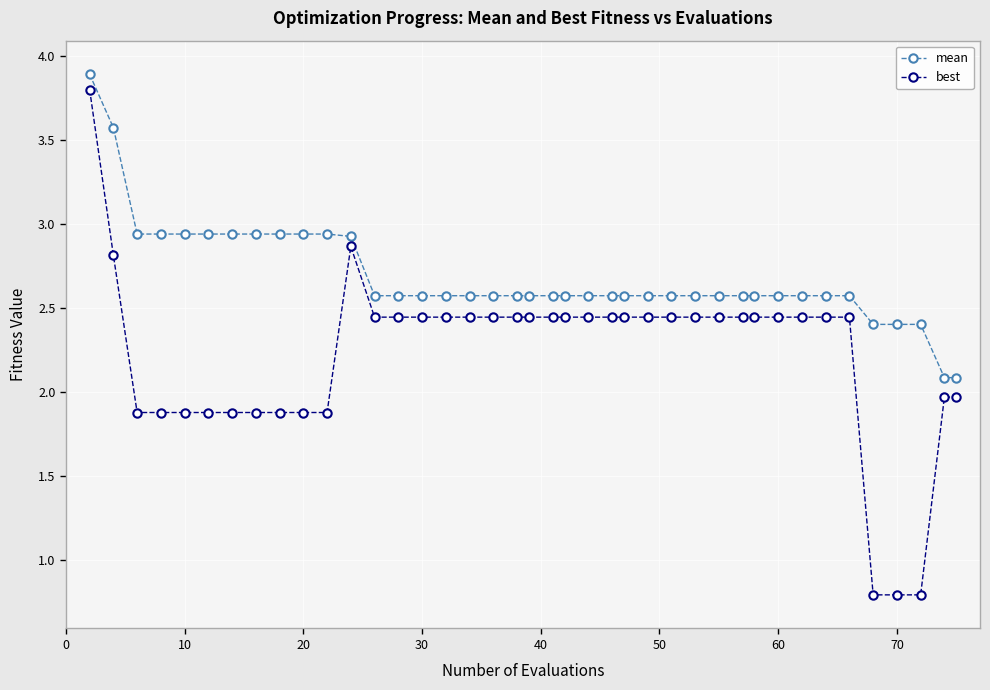

What is the average value of the best series?

2.2